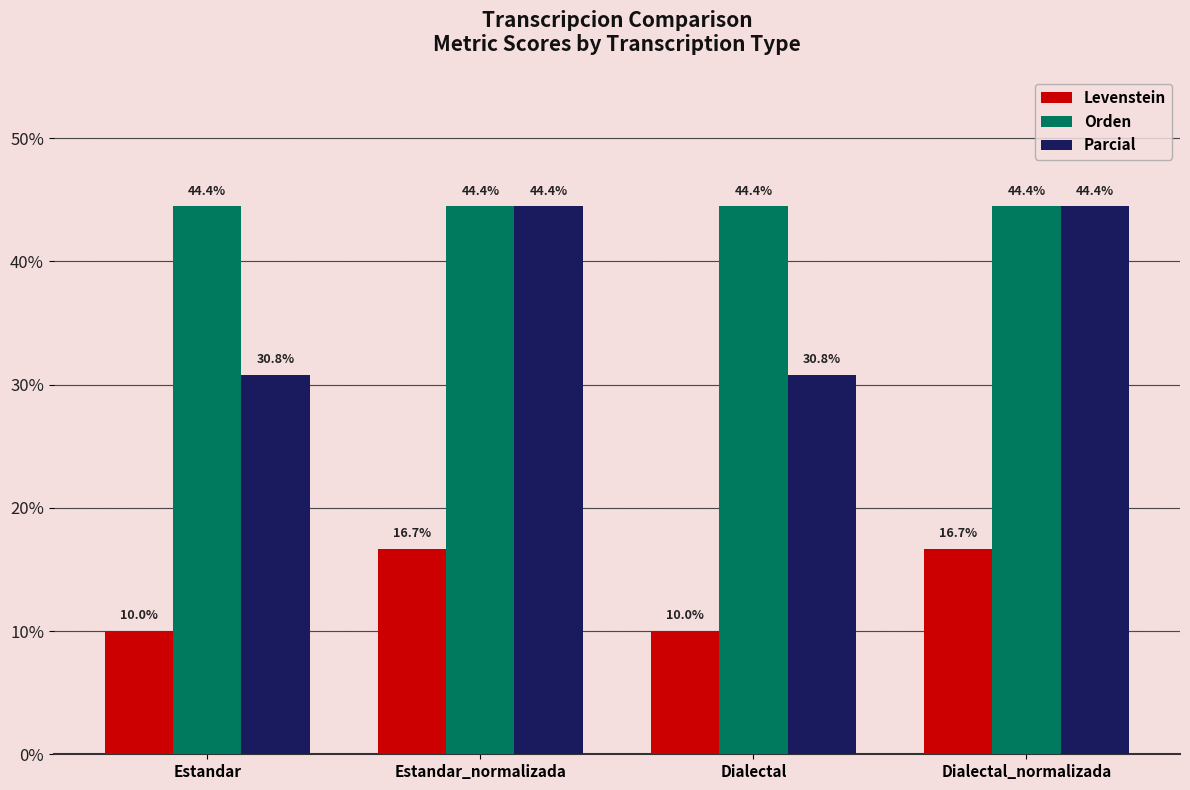

What is the value of the Parcial bar at the 2nd from the left?

44.4